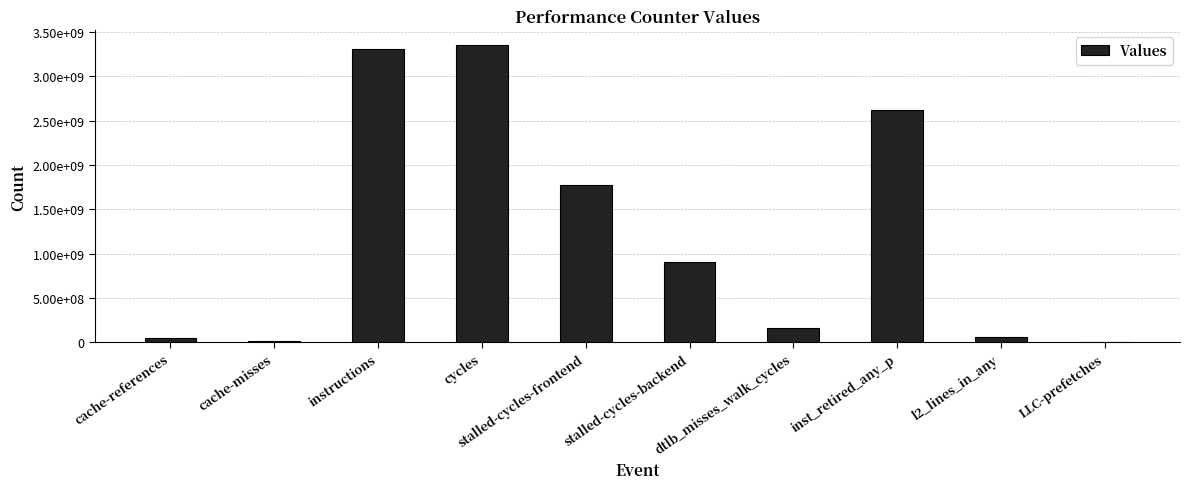

What position from the right is LLC-prefetches?

1